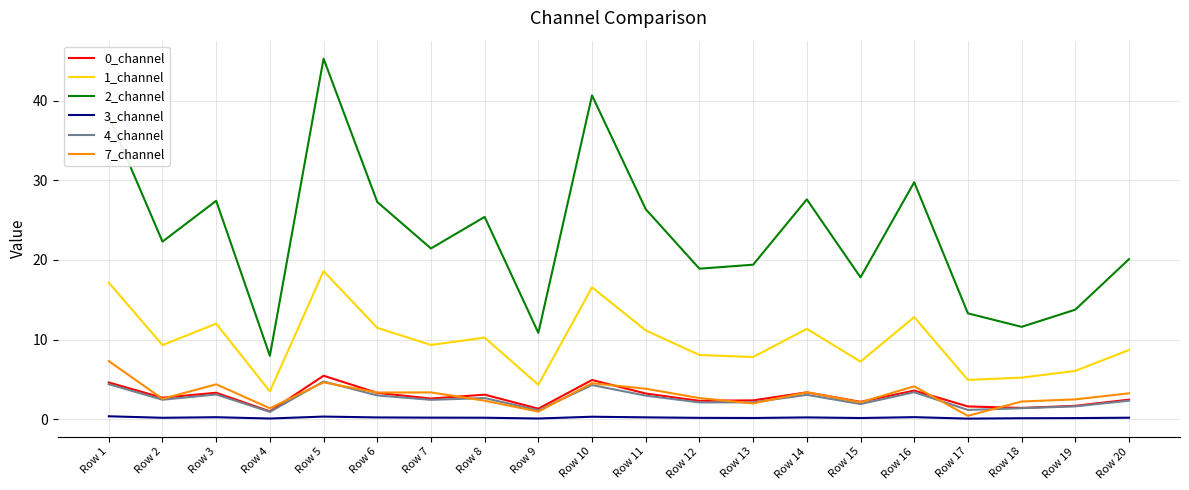

What are all the series names shown in the legend?

0_channel, 1_channel, 2_channel, 3_channel, 4_channel, 7_channel